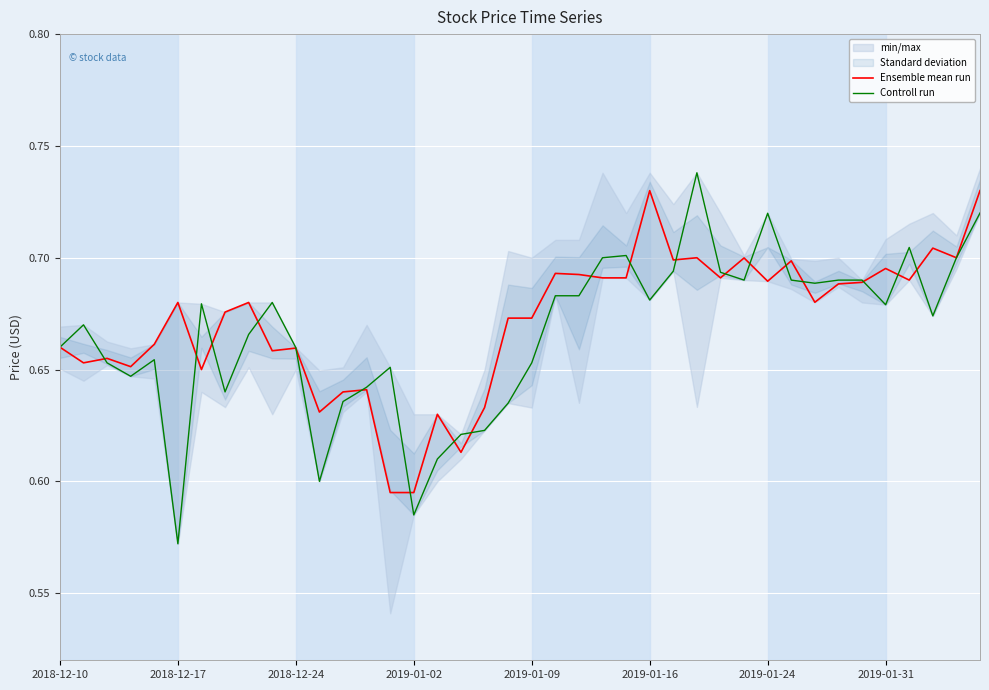

What is the total value across all series at 32?

1.4